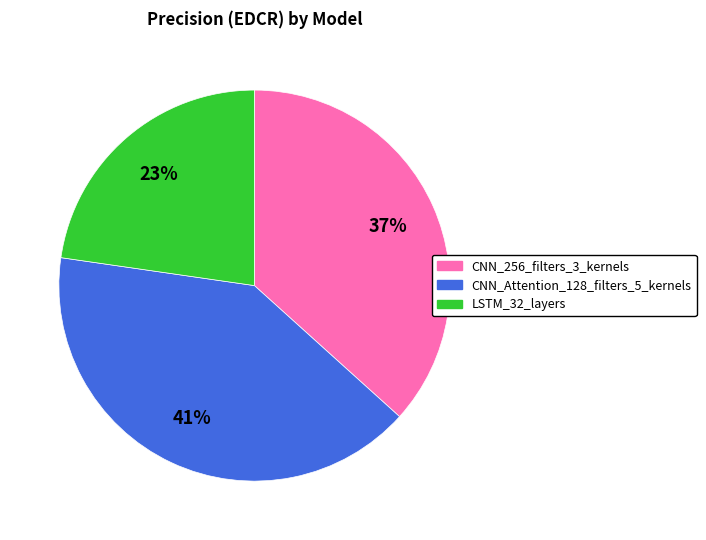

To the nearest percent, what portion does LSTM_32_layers represent?

23%